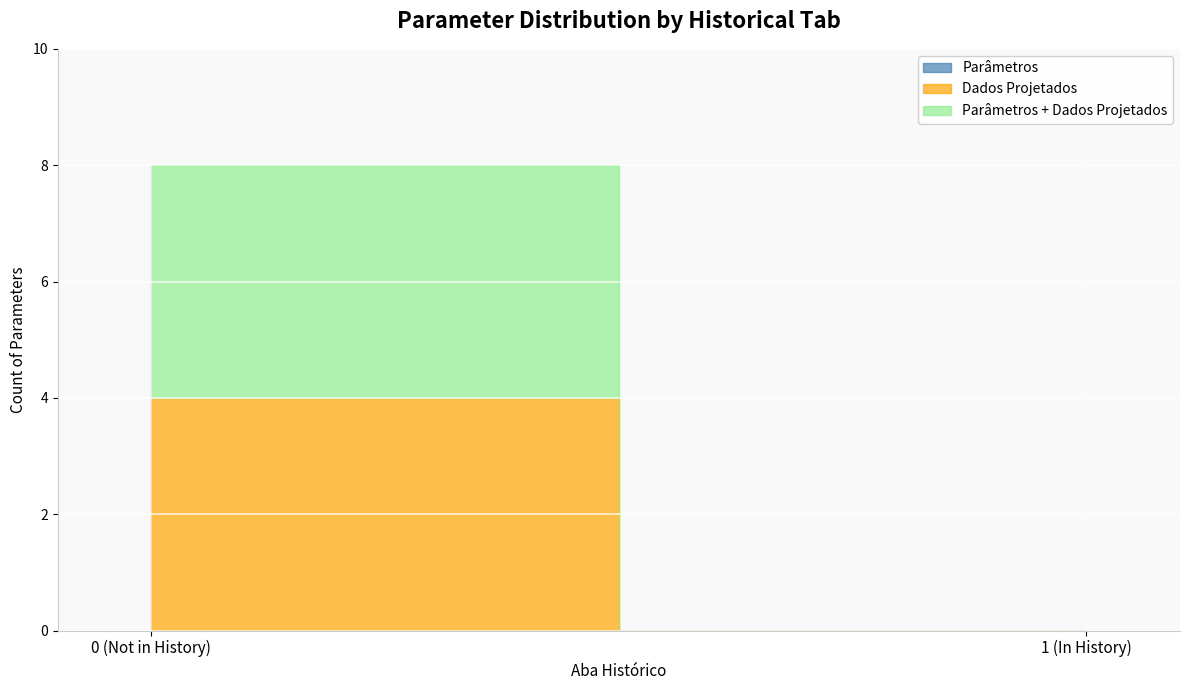

Is this an area chart (filled region under the line)?

No